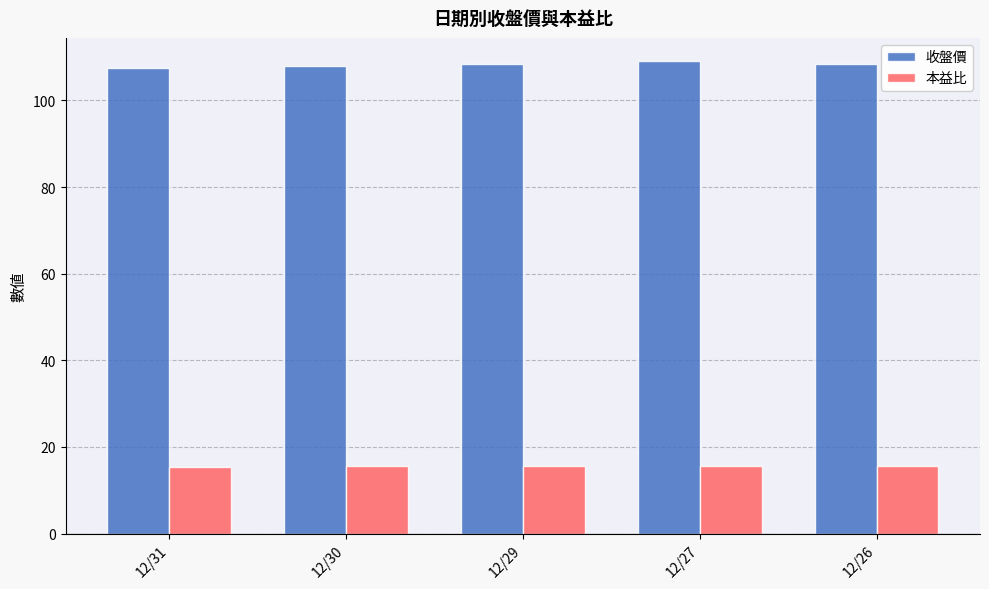

Rank the series by their maximum value, from highest to lowest.

收盤價, 本益比